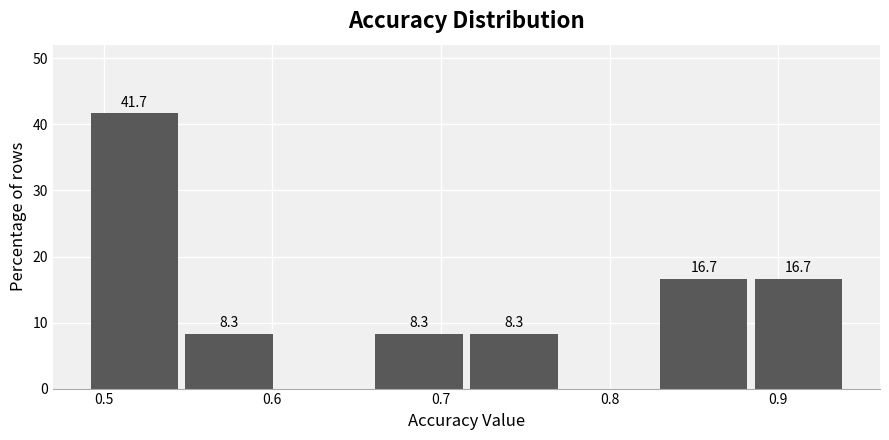

Which range on the x-axis has the tallest bar?

0.49 to 0.55